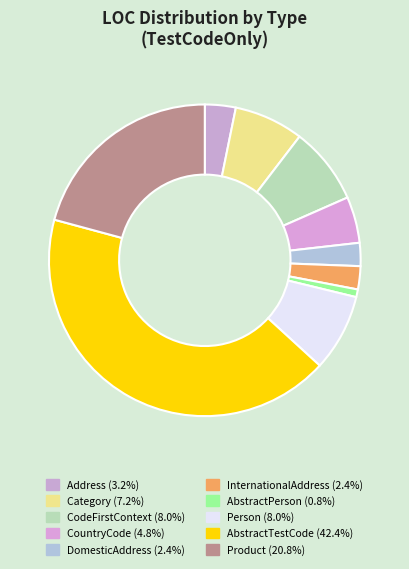

What percentage is the DomesticAddress slice, to the nearest percent?

2%